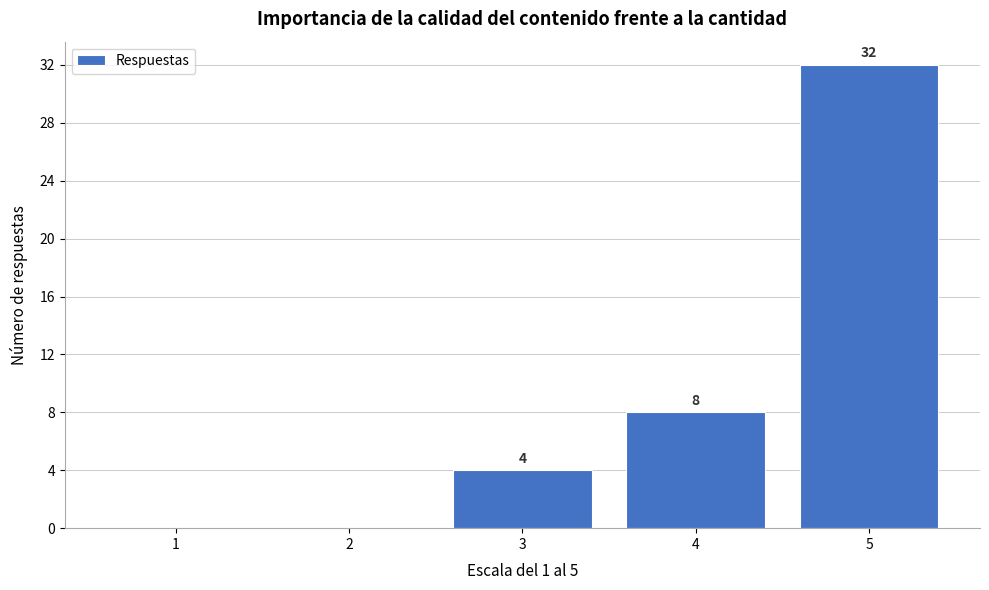

Which range on the x-axis has the tallest bar?

4.5 to 5.5